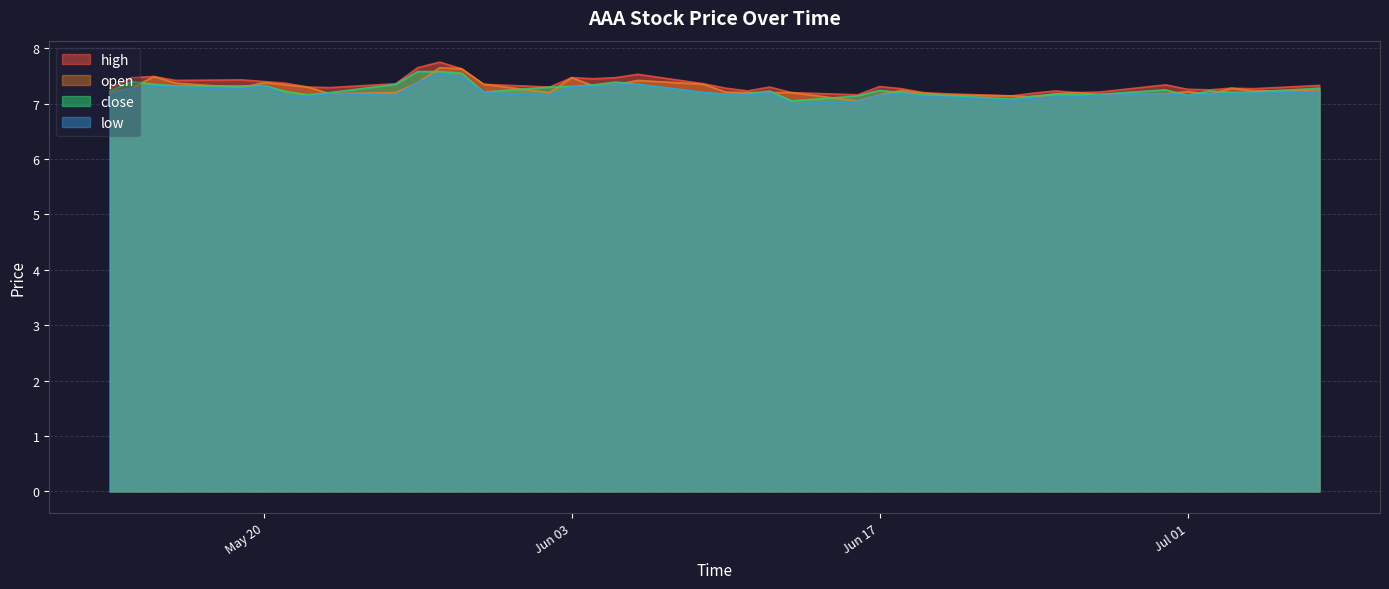

List the series in order of their peak value, lowest first.

low, close, open, high